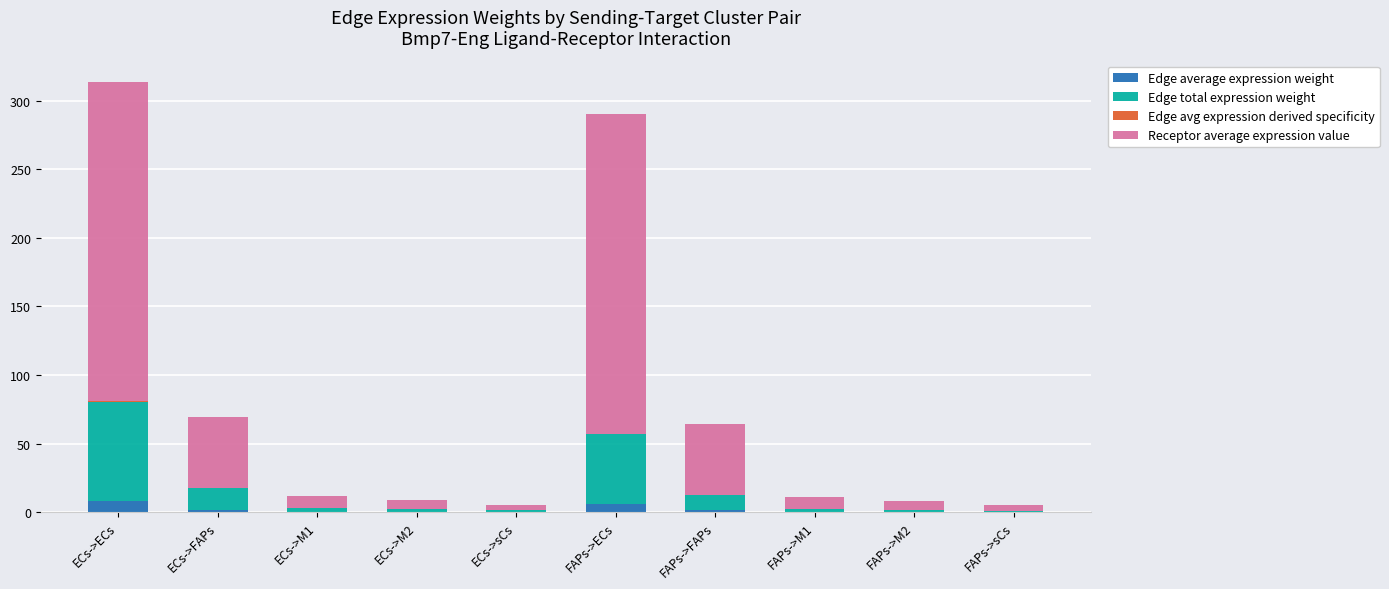

At which category is the sum across all series the highest?

ECs->ECs